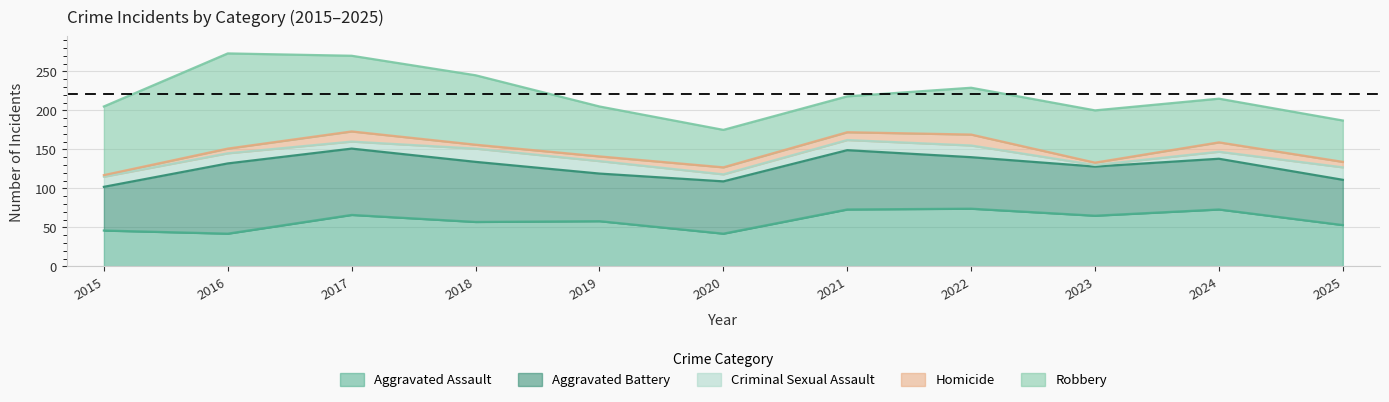

Rank the categories by Criminal Sexual Assault value from lowest to highest.

2023, 2017, 2020, 2024, 2015, 2016, 2021, 2022, 2019, 2025, 2018